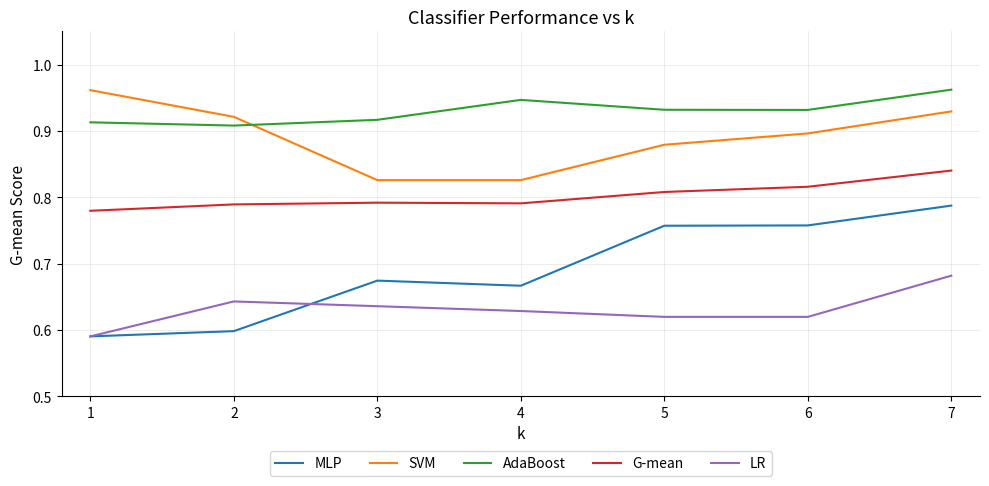

Does the chart display data point markers on the line(s)?

No